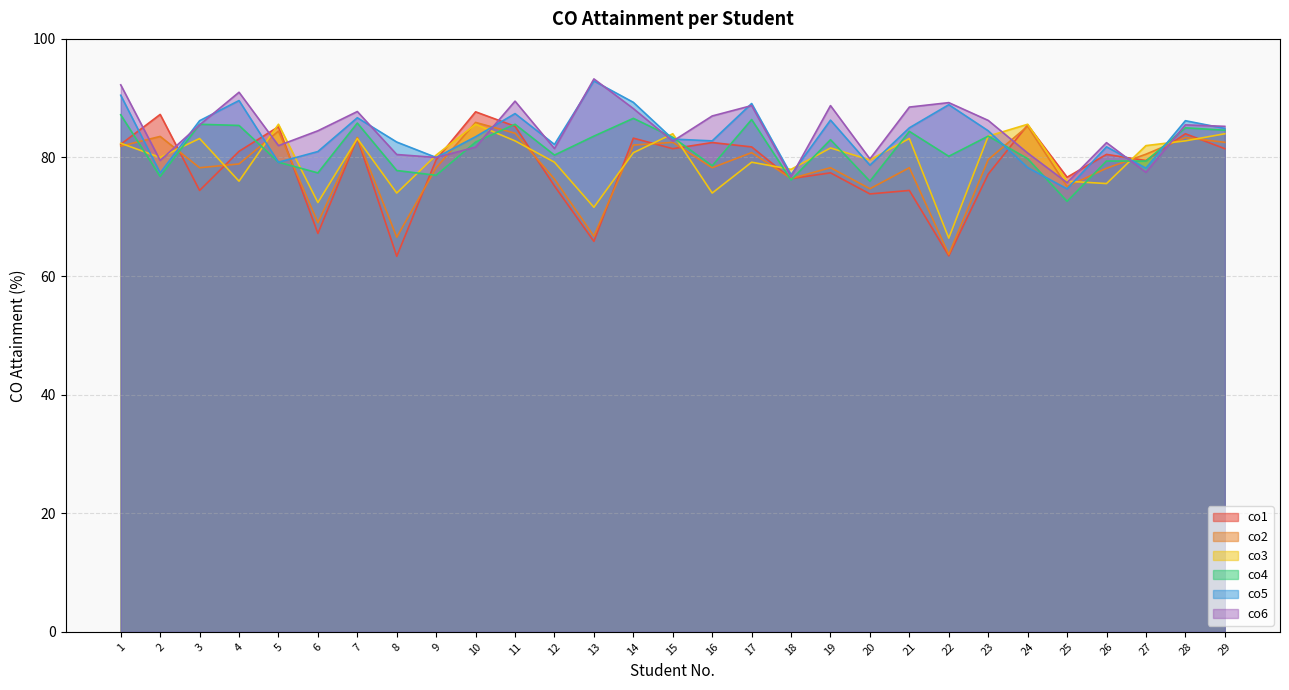

What is the sum of all co6 values?

2452.2